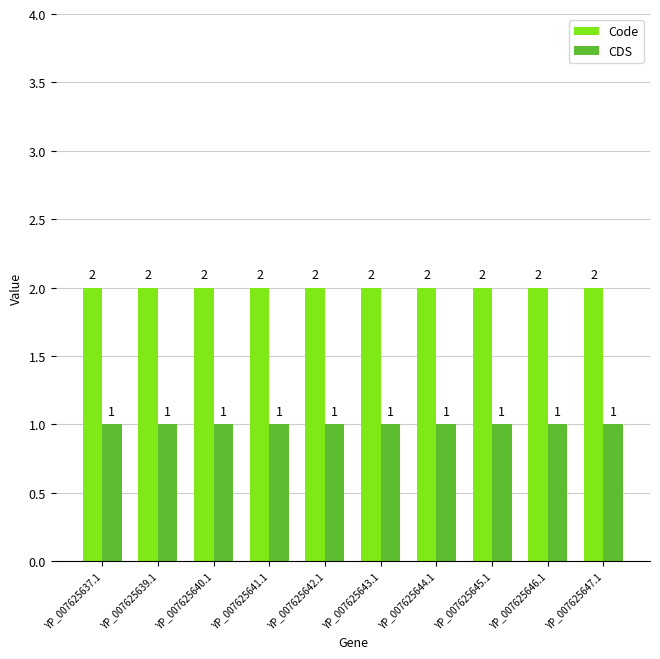

At how many categories does at least one series exceed 1?

10